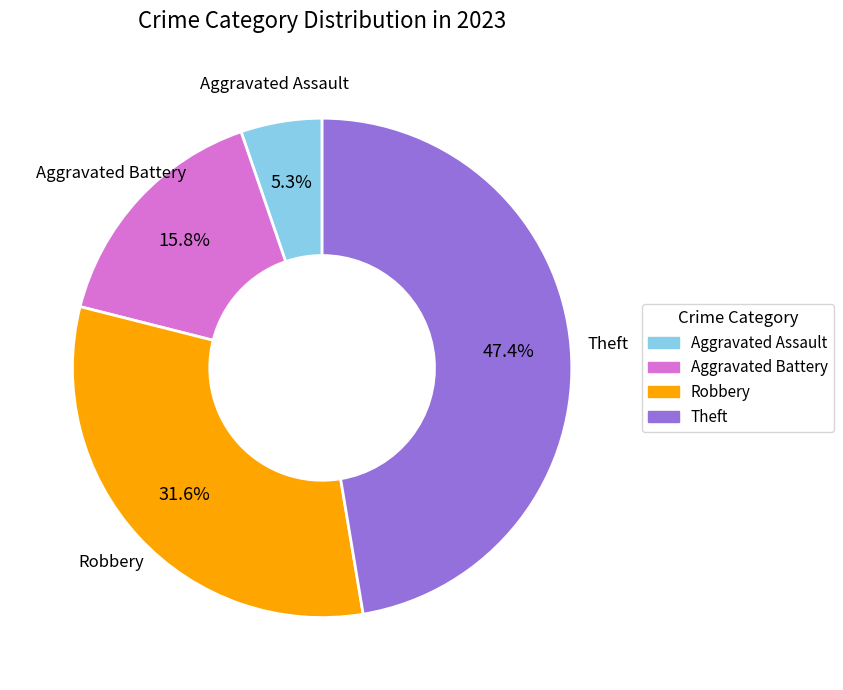

How many slices are in this pie chart?

4